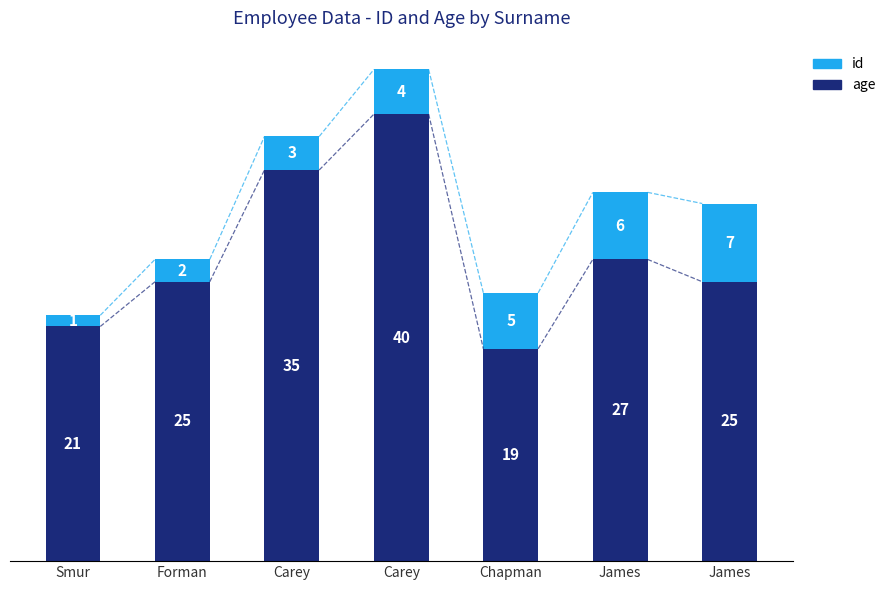

True or false: id has a value of 4 at Carey.

False